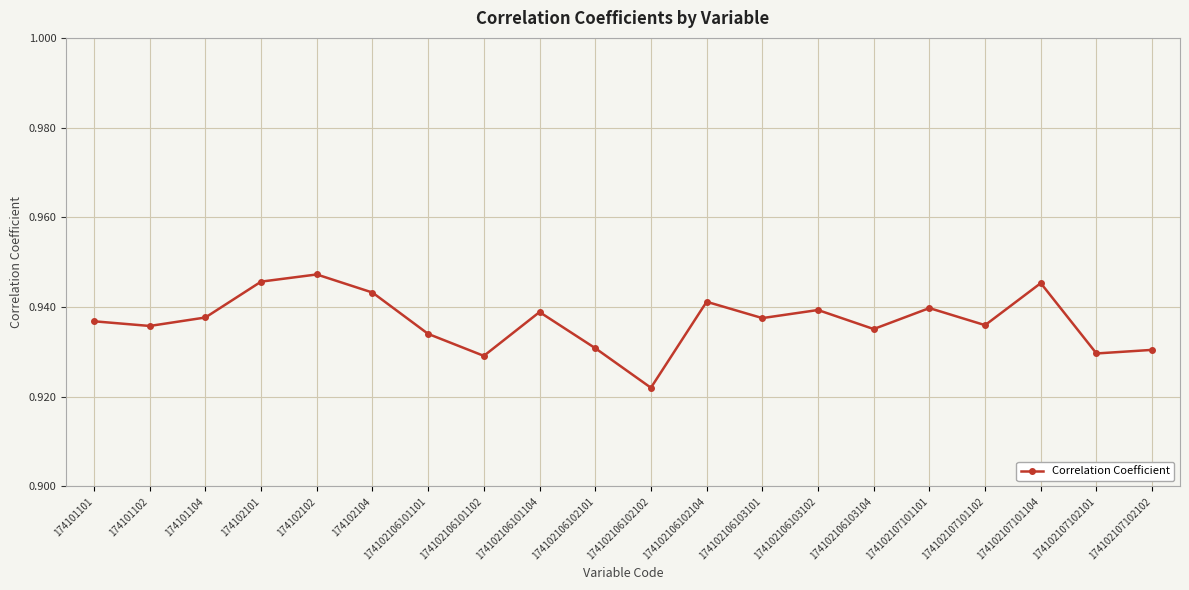

What is the sum of the values at 174102106102101 and 174102106103104?

1.9